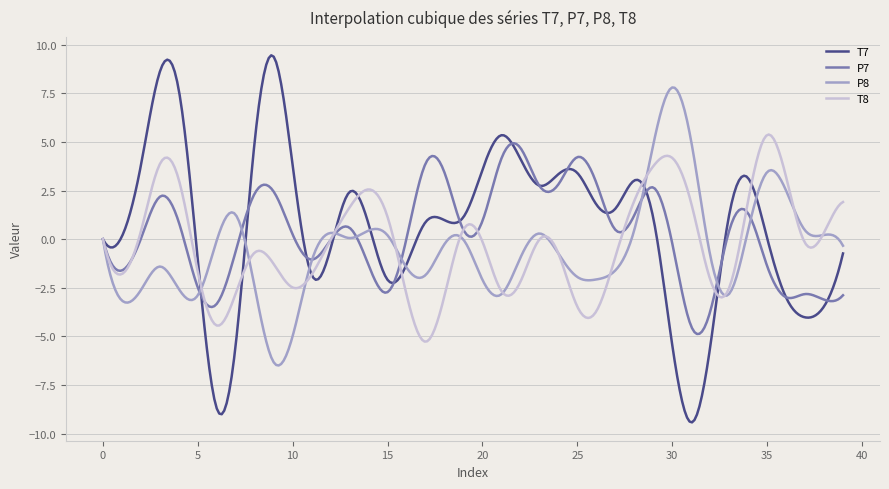

What is the lowest value of the P8 series?

-6.5